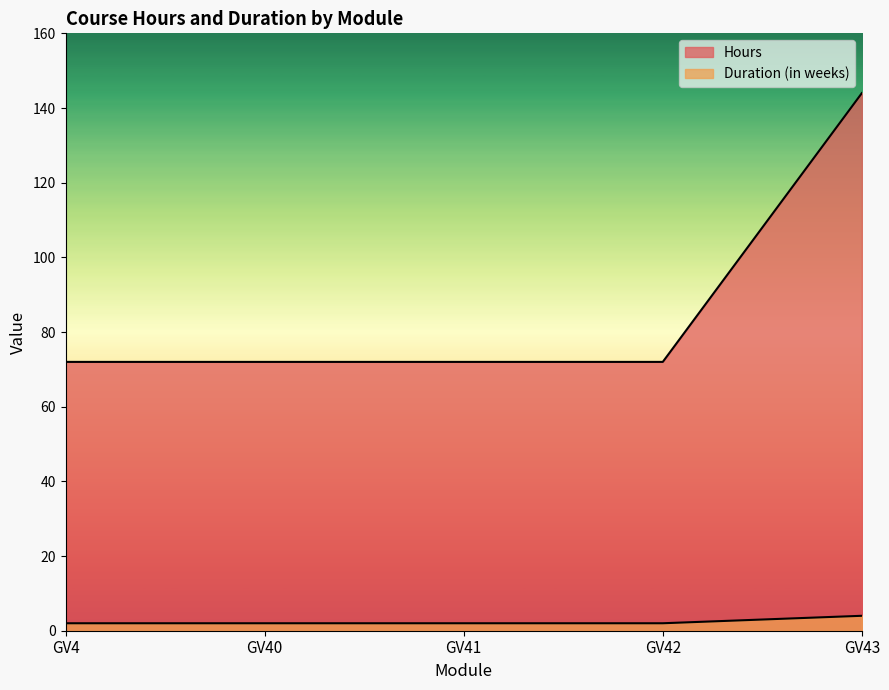

Rank the series at GV42 from highest to lowest value.

Hours, Duration (in weeks)